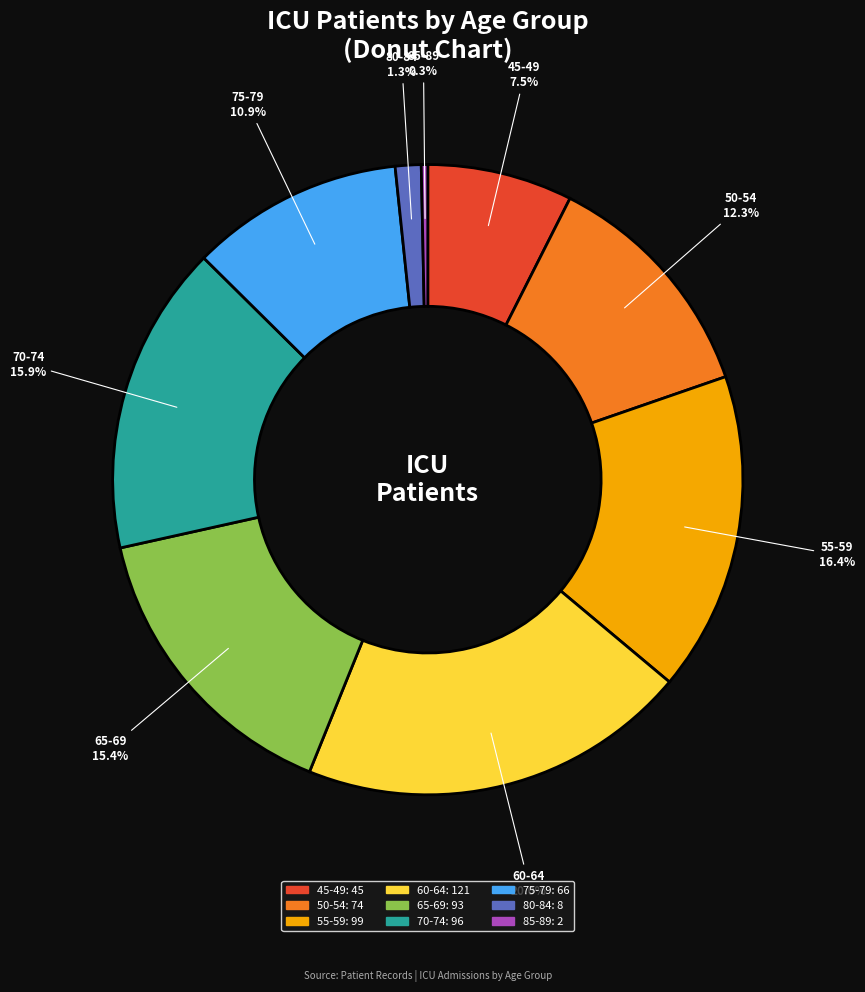

What is the ratio of the value at 55-59 to the value at 85-89?

49.5